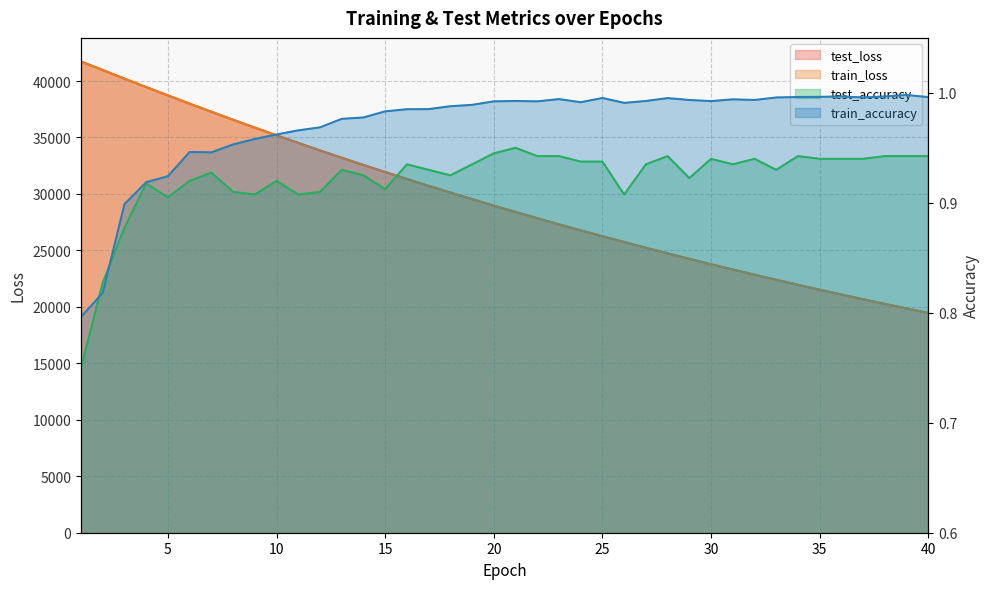

Reading right to left, extract all data points from this chart.

test_loss: 19463.4	19858.8	20262.8	20673.2	21091.8	21518.6	21953.5	22395.7	22847.6	23306.6	23775.5	24252.0	24737.6	25233.8	25737.9	26251.5	26773.8	27307.3	27850.6	28403.2	28965.9	29539.5	30122.9	30717.5	31323.3	31939.9	32567.6	33205.6	33854.3	34516.4	35188.7	35874.0	36569.1	37276.4	37994.7	38725.0	39463.1	40210.6	40970.2	41731.5
train_loss: 19461.4	19857.1	20260.3	20671.1	21089.7	21516.2	21950.8	22393.6	22844.6	23304.2	23772.5	24249.4	24735.3	25230.4	25734.7	26248.3	26771.6	27304.5	27847.5	28400.3	28963.3	29536.8	30120.6	30715.0	31320.2	31936.4	32563.9	33202.2	33852.2	34513.2	35186.3	35870.9	36566.2	37273.9	37992.0	38722.1	39461.2	40208.8	40970.5	41725.4
test_accuracy: 0.9	0.9	0.9	0.9	0.9	0.9	0.9	0.9	0.9	0.9	0.9	0.9	0.9	0.9	0.9	0.9	0.9	0.9	0.9	1.0	0.9	0.9	0.9	0.9	0.9	0.9	0.9	0.9	0.9	0.9	0.9	0.9	0.9	0.9	0.9	0.9	0.9	0.9	0.8	0.8
train_accuracy: 1.0	1.0	1.0	1.0	1.0	1.0	1.0	1.0	1.0	1.0	1.0	1.0	1.0	1.0	1.0	1.0	1.0	1.0	1.0	1.0	1.0	1.0	1.0	1.0	1.0	1.0	1.0	1.0	1.0	1.0	1.0	1.0	1.0	0.9	0.9	0.9	0.9	0.9	0.8	0.8